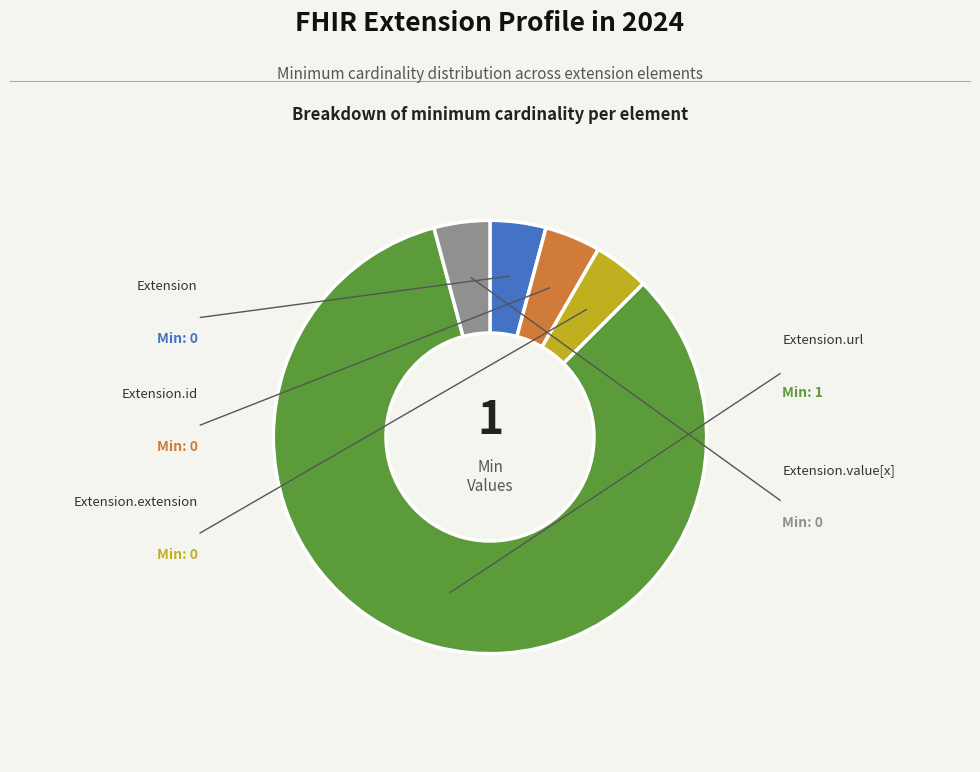

Count the number of slices in the pie.

5